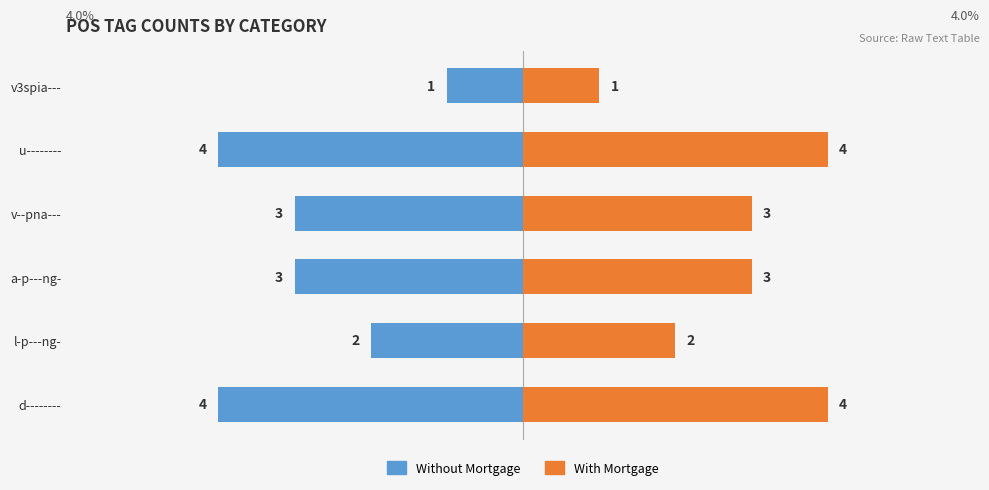

What are all the series names shown in the legend?

Without Mortgage, With Mortgage